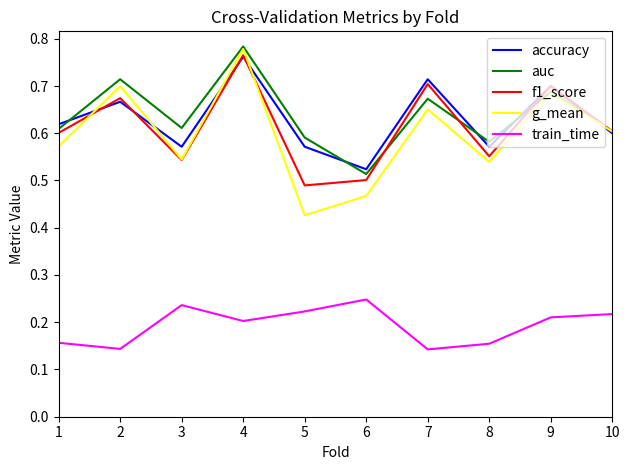

How many lines are shown in the chart?

5